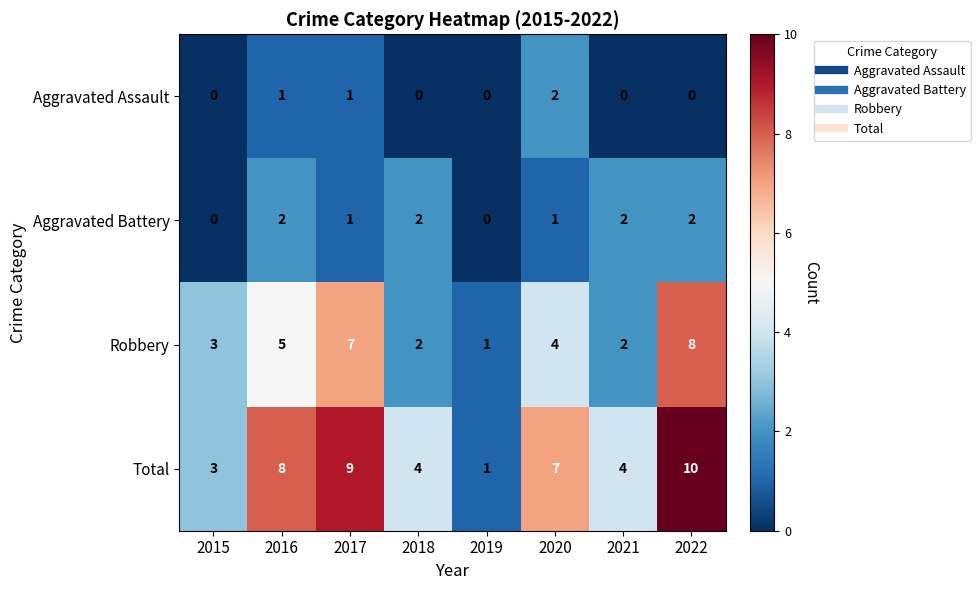

At which category does the chart reach its peak across all series?

2022